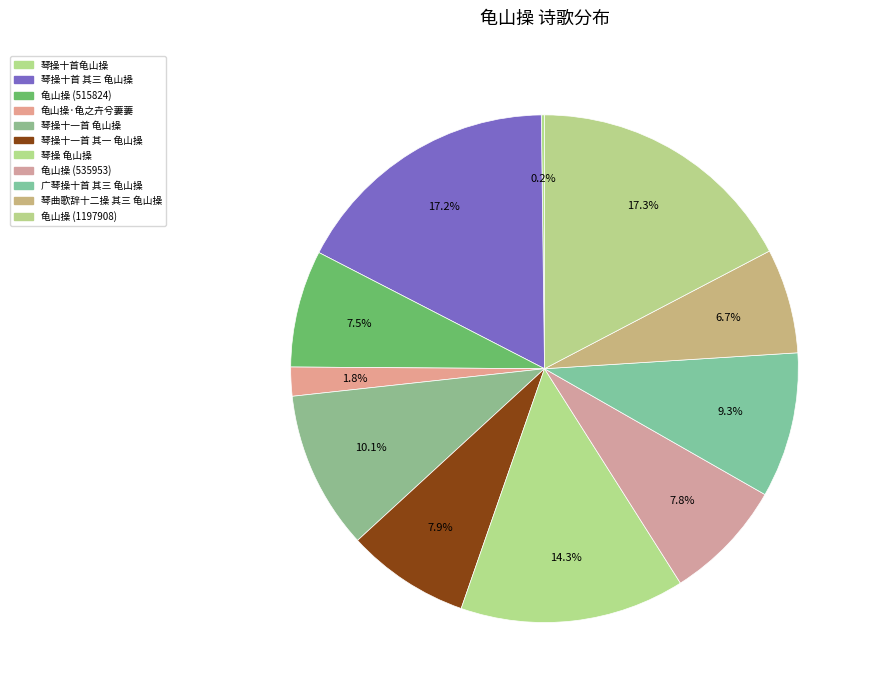

Is it true that 广琴操十首 其三 龟山操 is 9% of the pie?

True